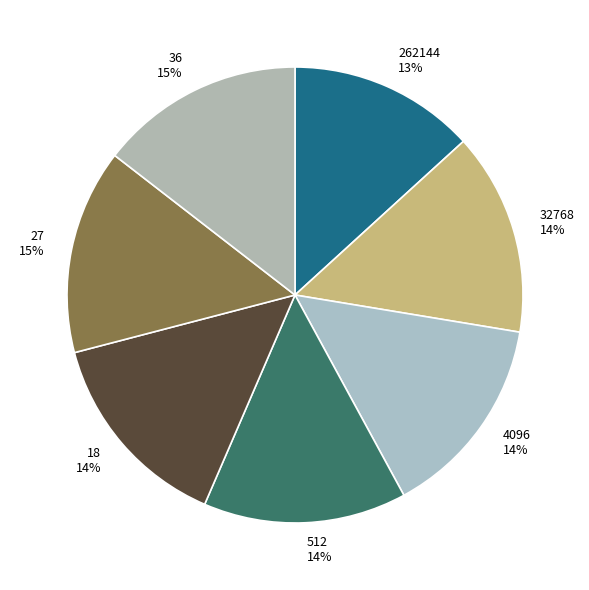

What percentage is the 262144 slice, to the nearest percent?

13%